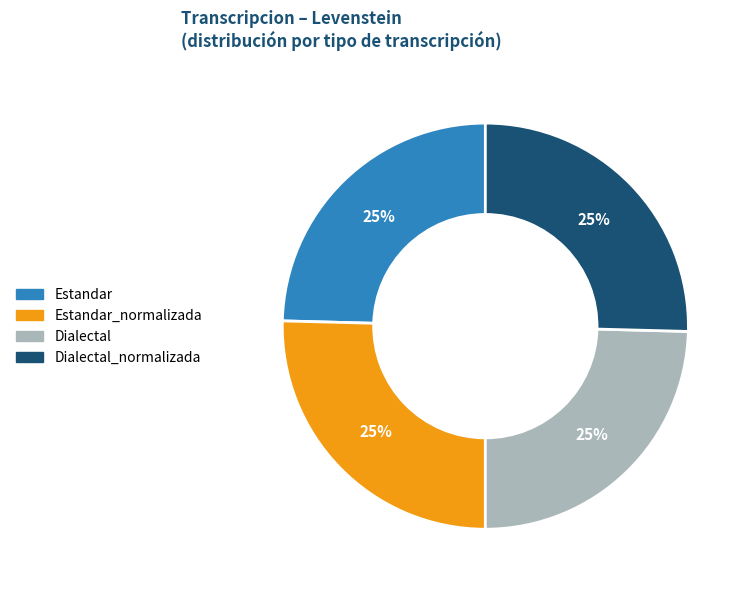

To the nearest percent, what is the average slice percentage?

25%